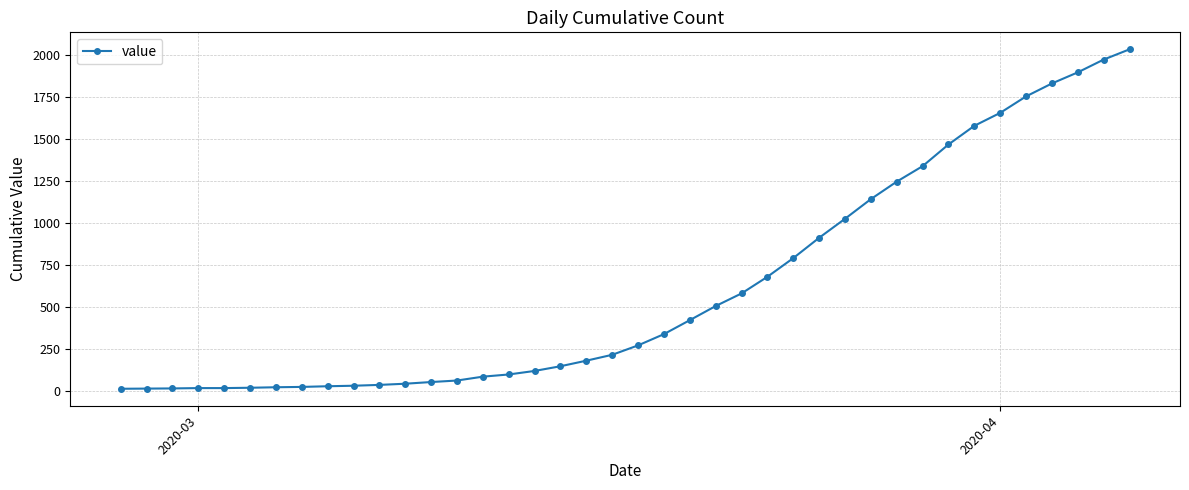

What is the minimum value shown in the chart?

13